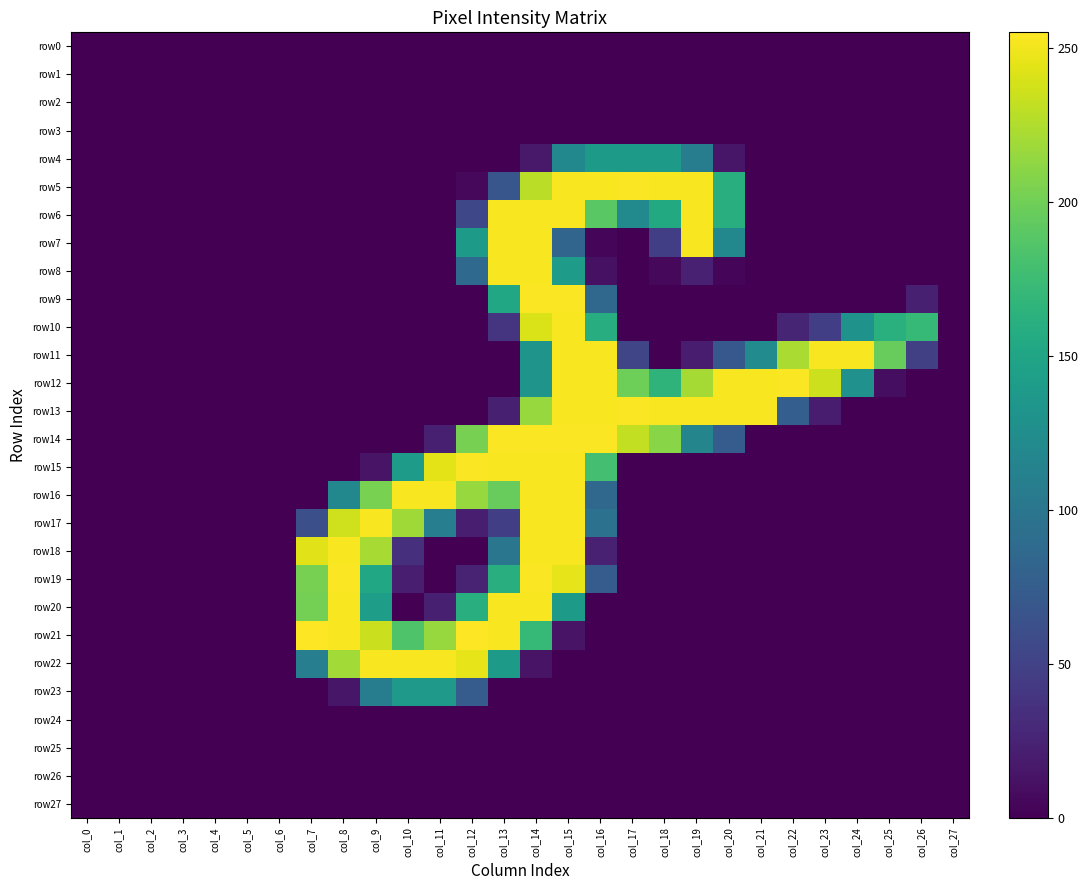

Which series has the largest total across all categories?

row12